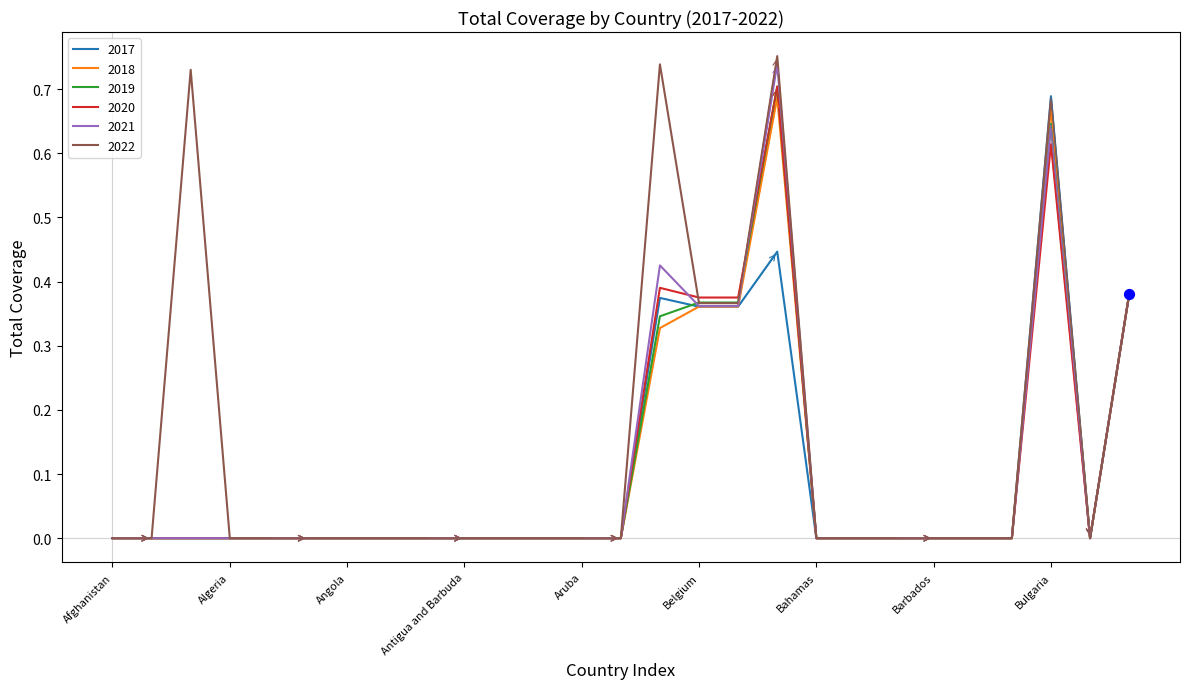

Which series has the largest range (max minus min)?

2022